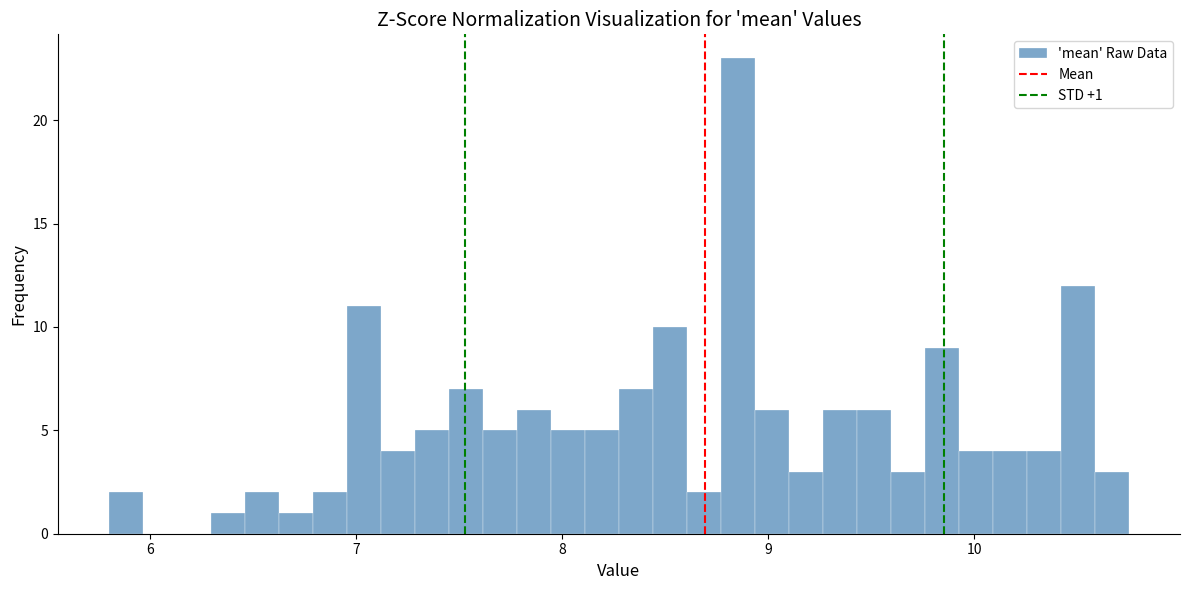

Read against the x-axis, roughly where is the centre of the tallest bar?

8.9